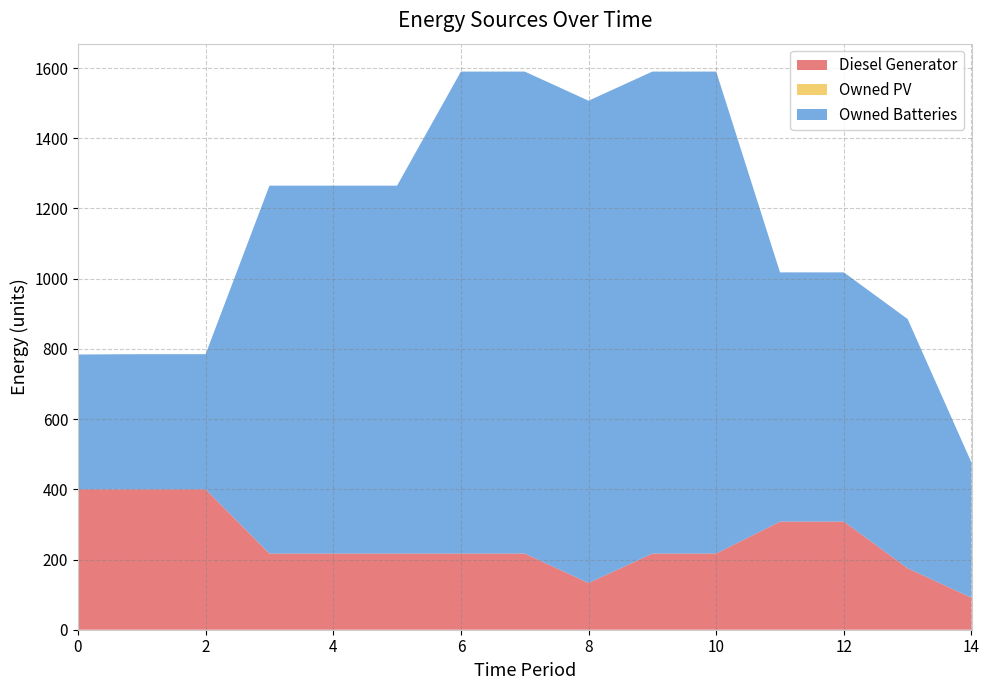

Reading left to right, extract all data points from this chart.

Diesel Generator: 400	400	400	217	217	217	217	217	133	217	217	308	308	175	91
Owned PV: 0	0	0	0	0	0	0	0	0	0	0	0	0	0	0
Owned Batteries: 384	385	385	1048	1048	1048	1373	1373	1374	1373	1373	710	710	710	385